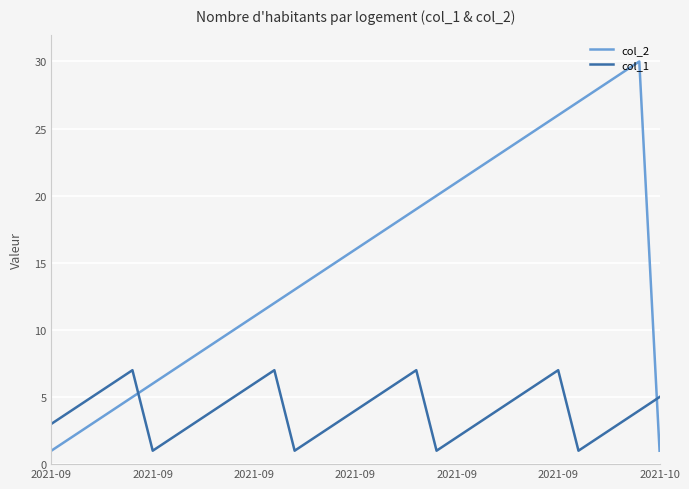

What is the lowest value of the col_2 series?

1